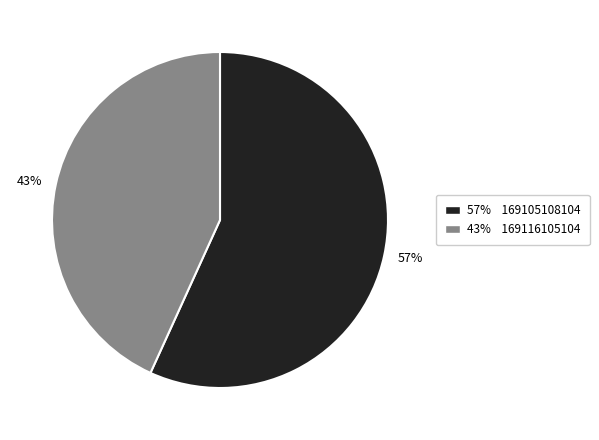

What is the majority slice?

57%